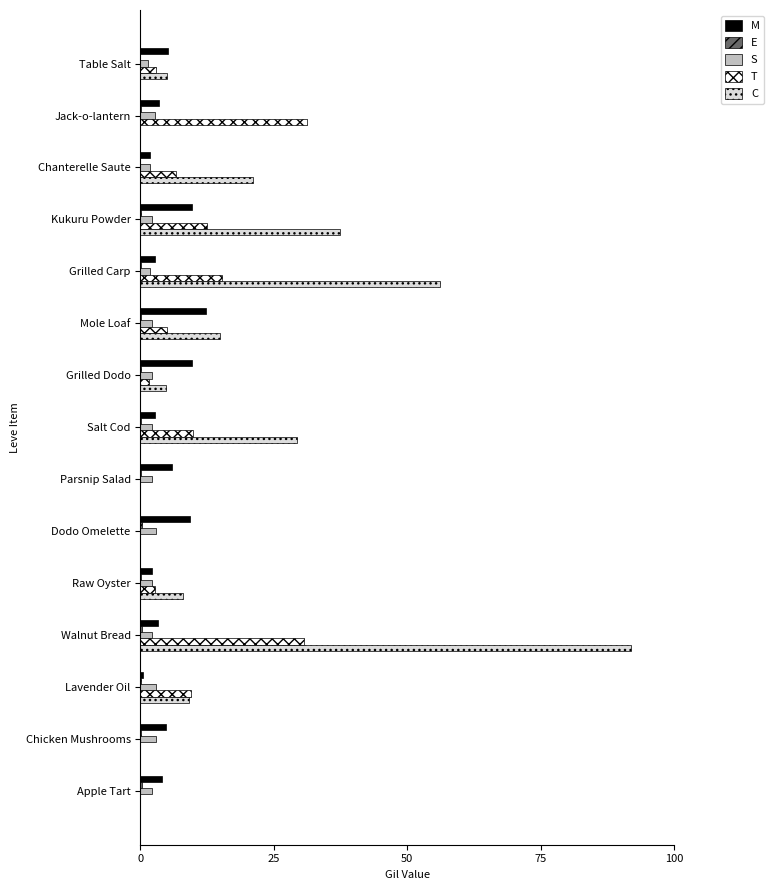

What is the sum of all T values?

127.8